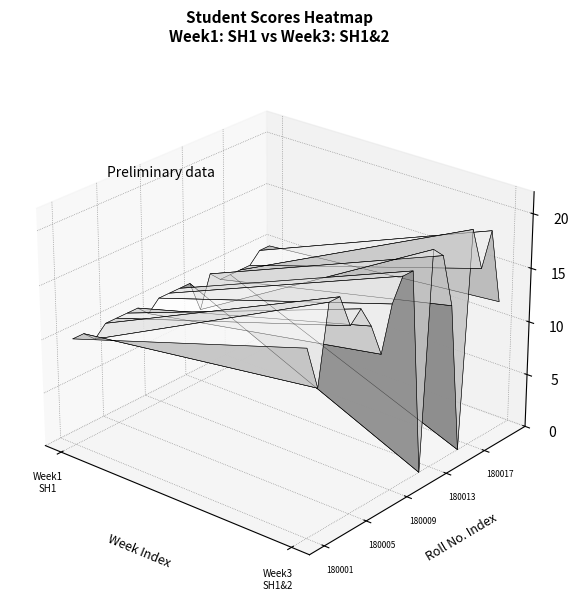

What value does the 180009 series have at 0?

10